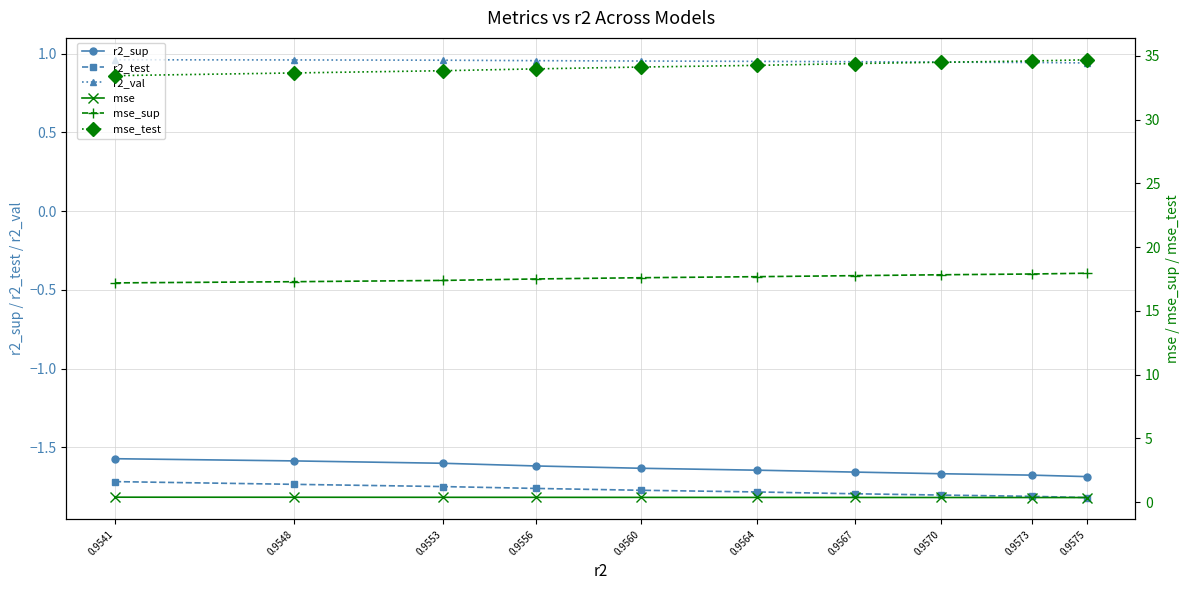

List the labels in order of r2_sup value, smallest first.

0.9575, 0.9573, 0.9570, 0.9567, 0.9564, 0.9560, 0.9556, 0.9553, 0.9548, 0.9541